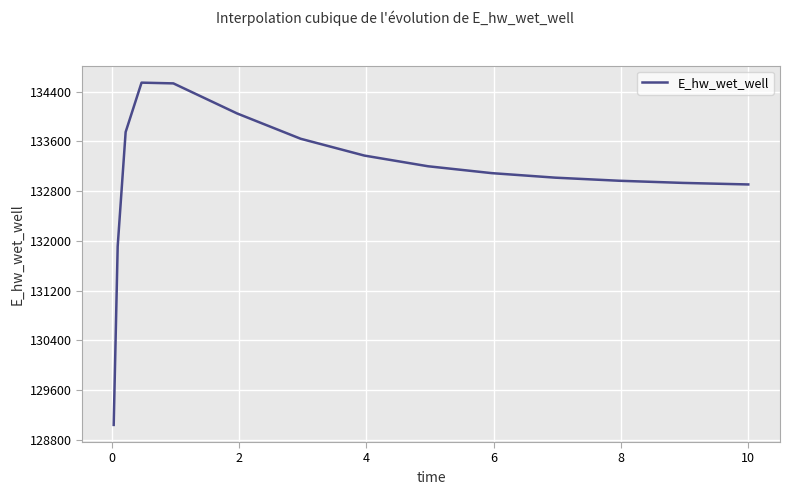

What is the minimum value shown in the chart?

129038.9